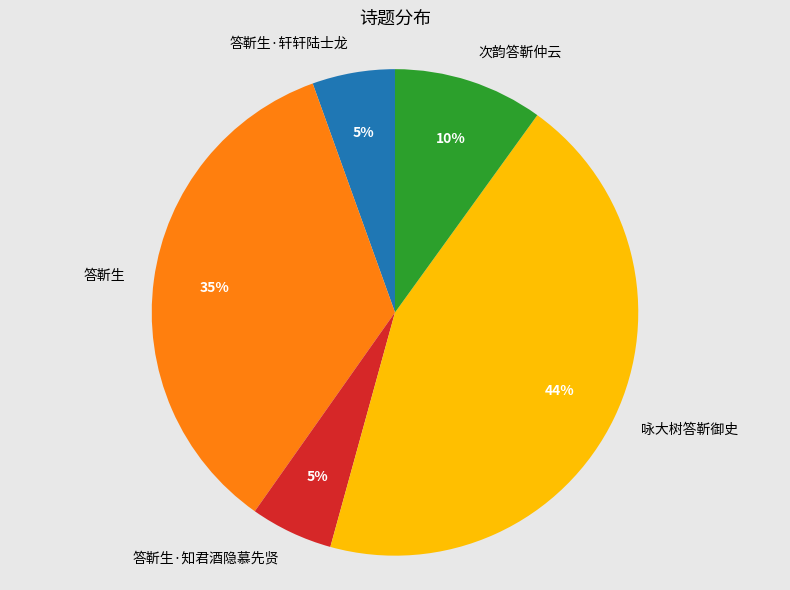

What is the ratio of the value at 答靳生·轩轩陆士龙 to the value at 咏大树答靳御史?

0.1